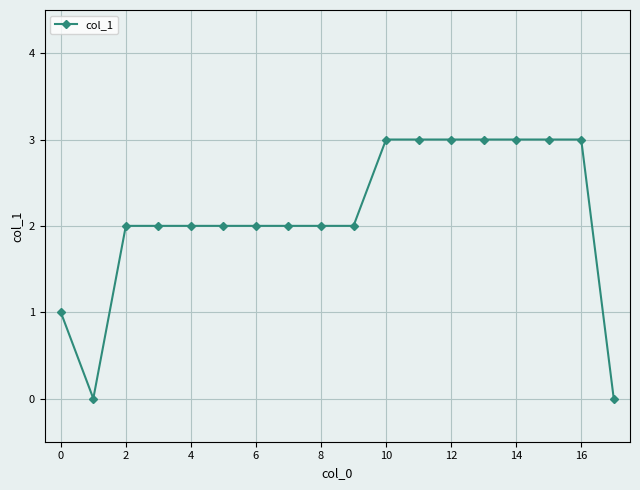

Count the number of data series in this chart.

1